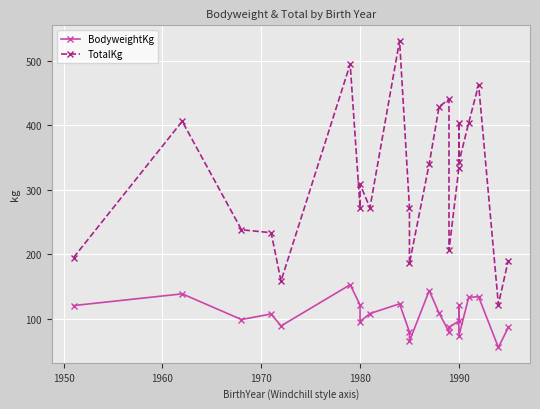

List the series in order of their overall mean, lowest first.

BodyweightKg, TotalKg